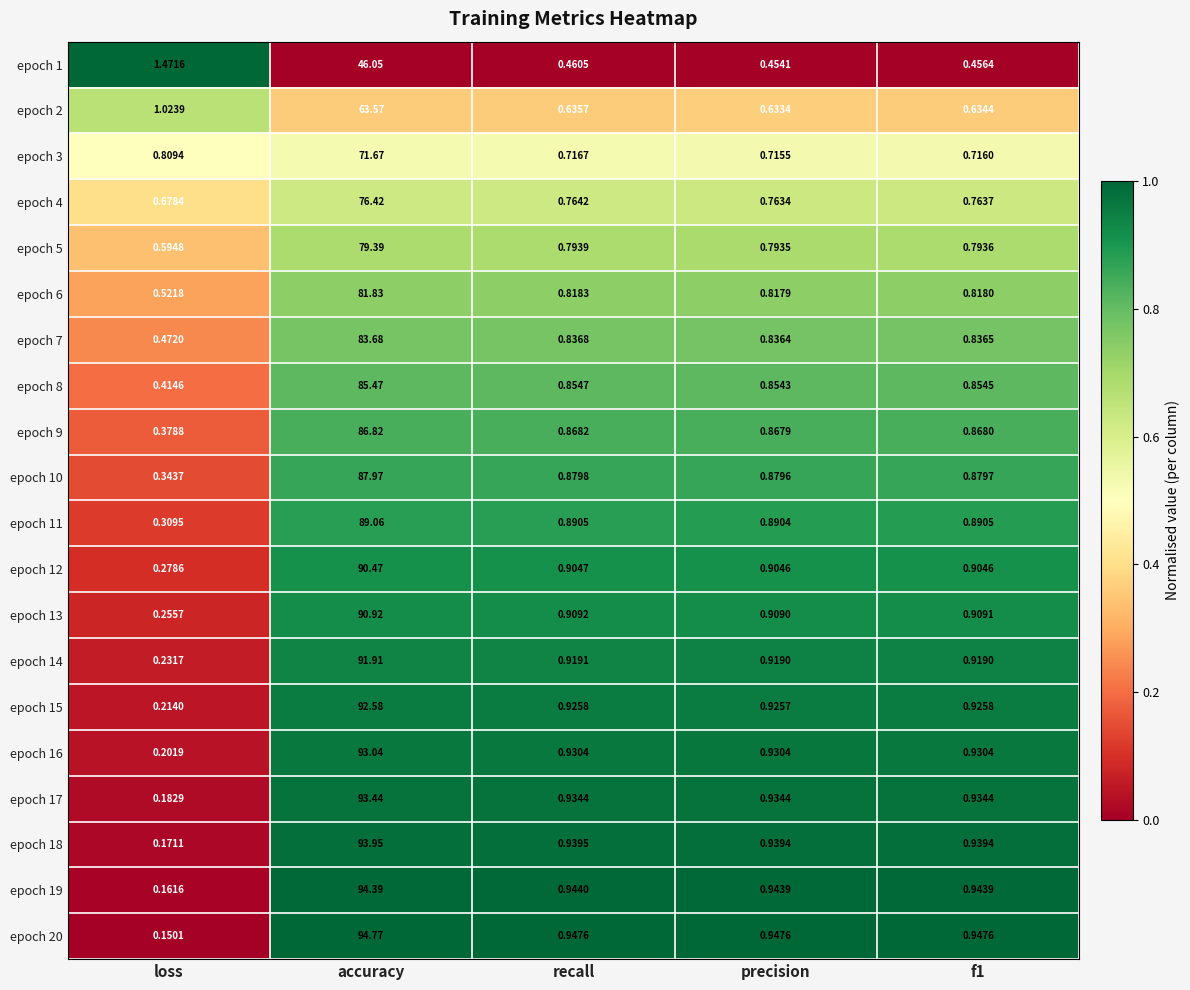

Which category has the lowest value in the epoch 11 series?

loss